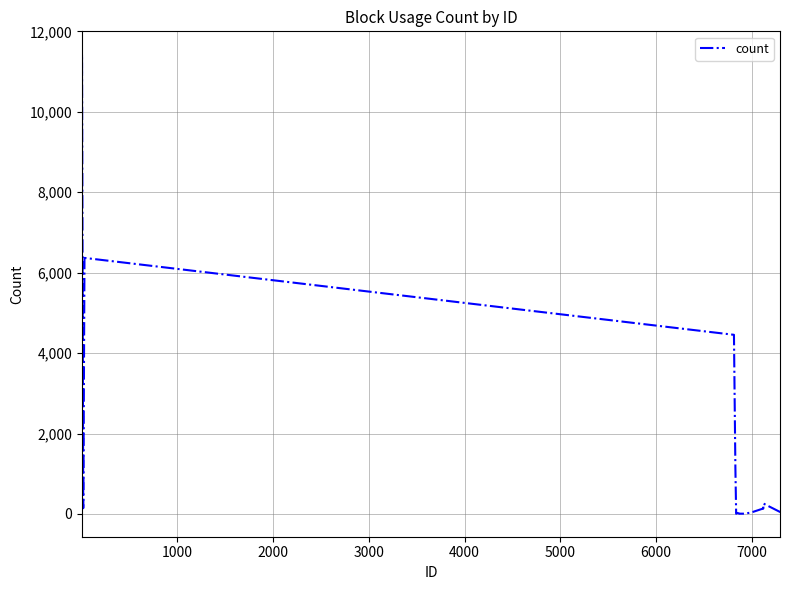

What is the difference between the maximum and minimum values?

11423